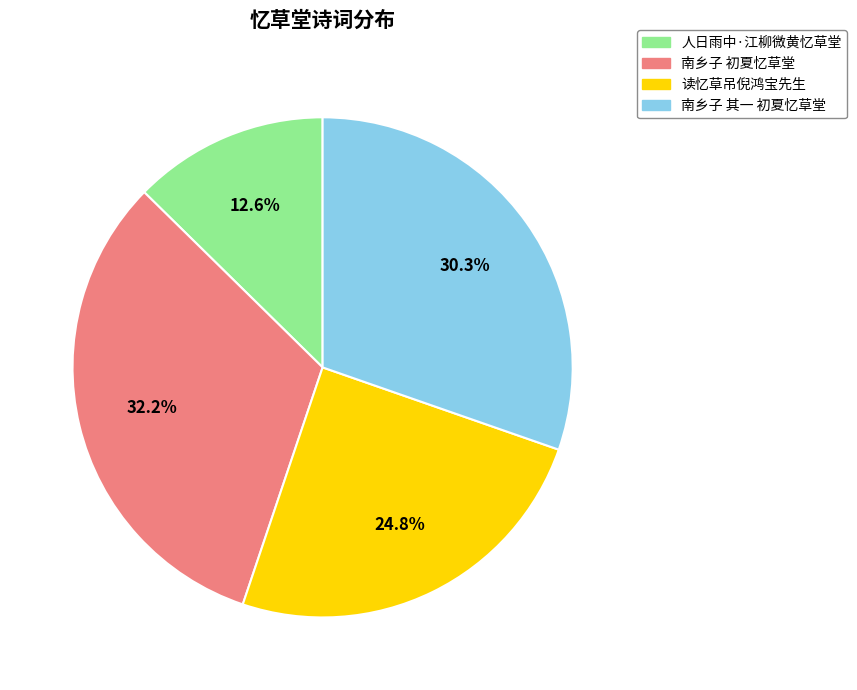

Does any single category account for the majority?

No